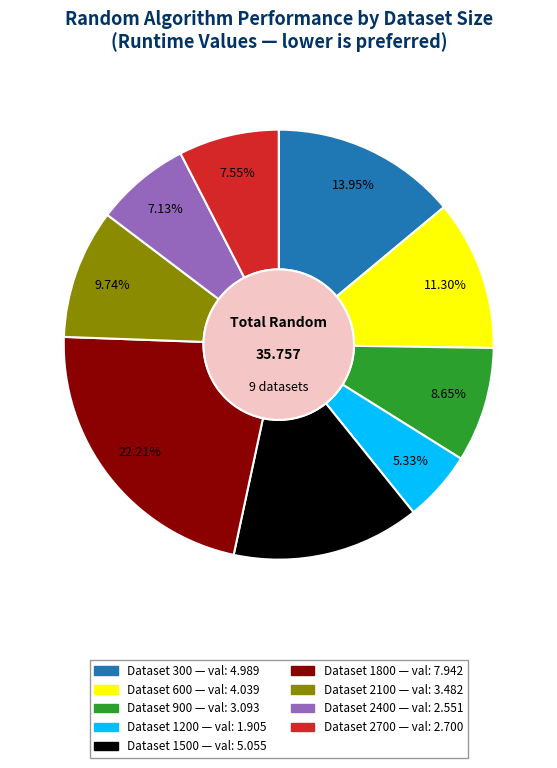

Is there any slice that represents more than half of the pie?

No